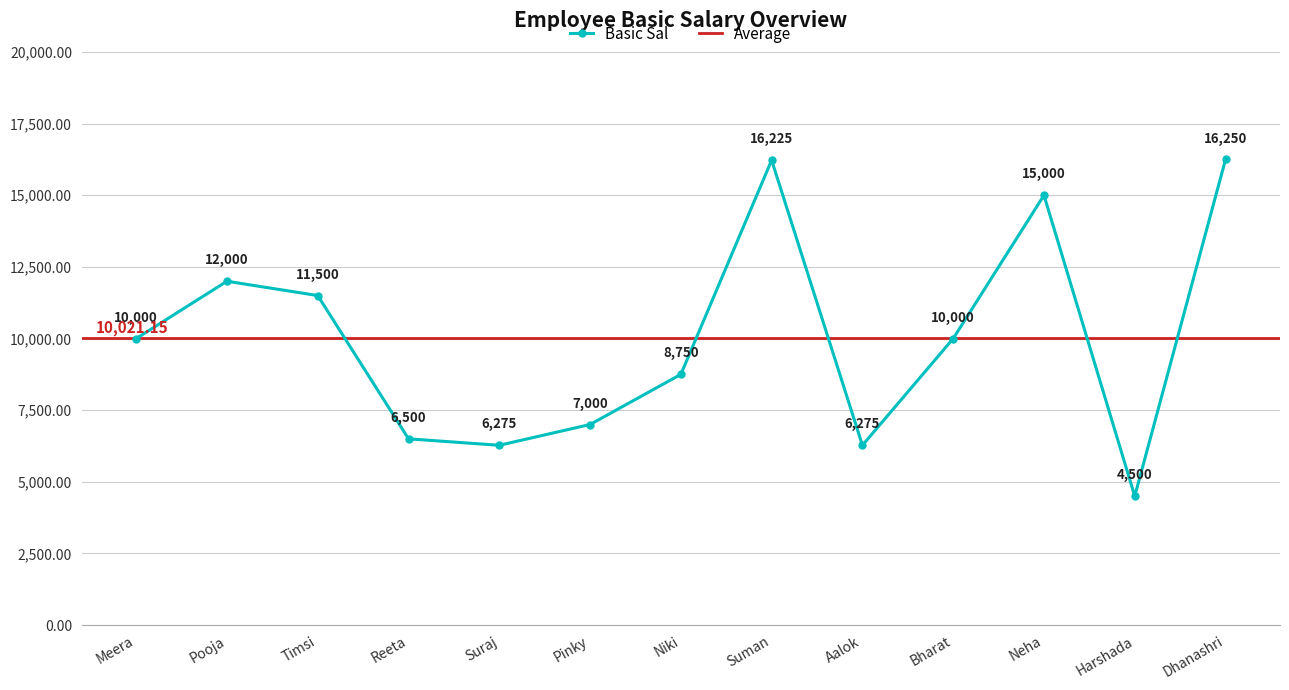

What is the value of the 3rd point from the left?

11500